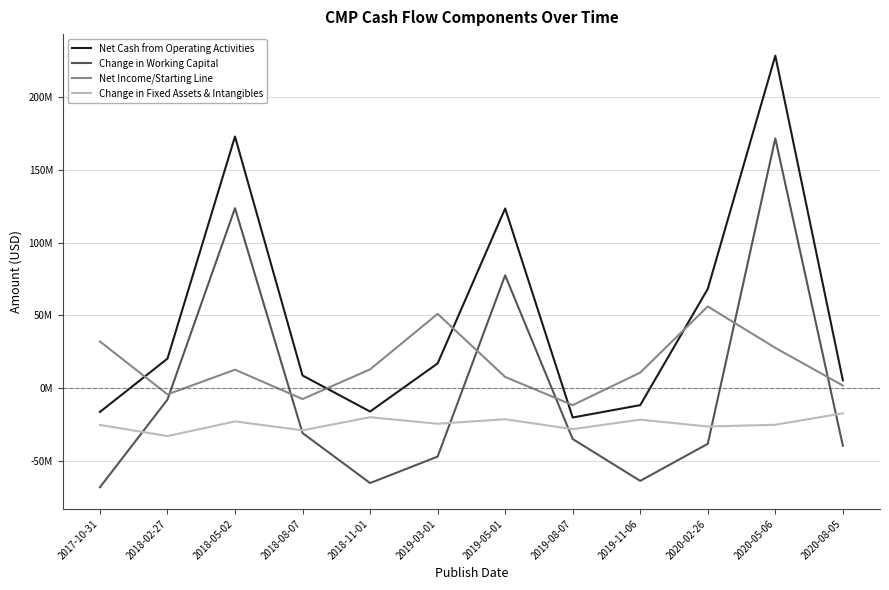

What are all the series names shown in the legend?

Net Cash from Operating Activities, Change in Working Capital, Net Income/Starting Line, Change in Fixed Assets & Intangibles